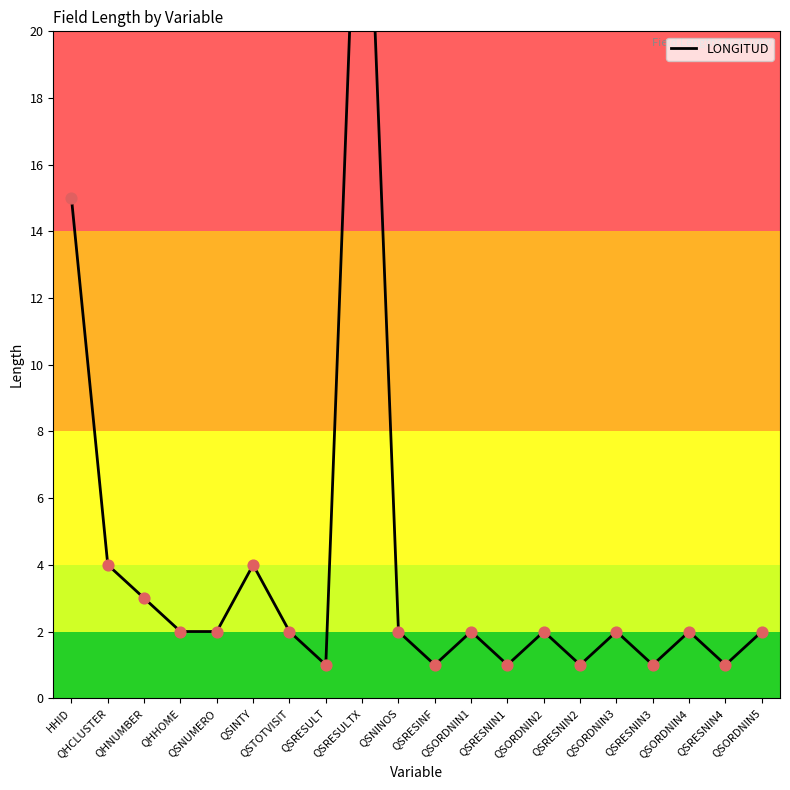

Which has a higher value, QSRESULTX or HHID?

QSRESULTX